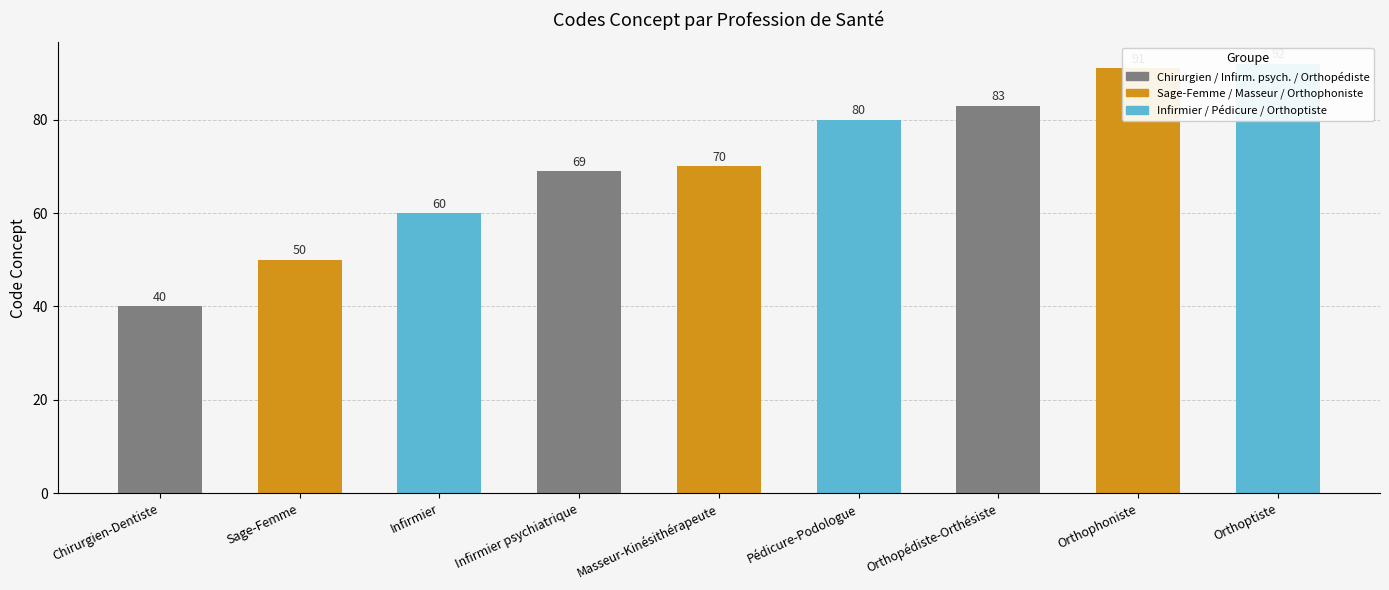

What is the minimum value shown in the chart?

40